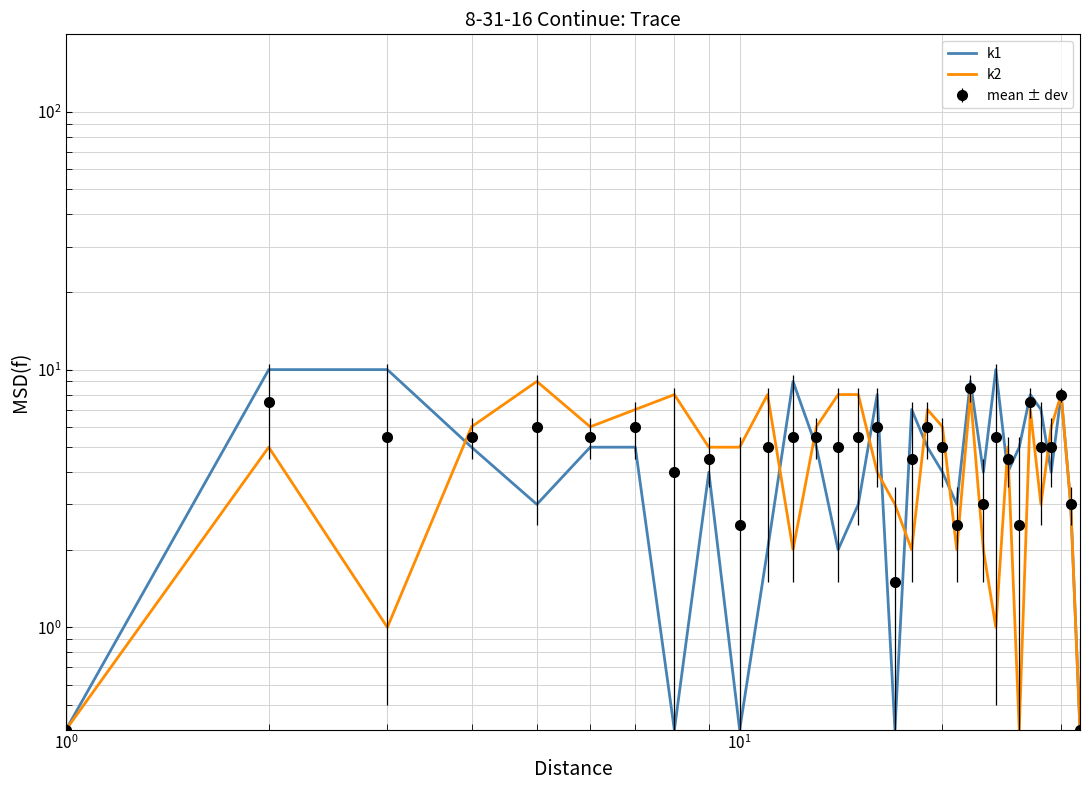

The value of k2 at $\mathdefault{10^{-1}}$ is 0.4. True or false?

True